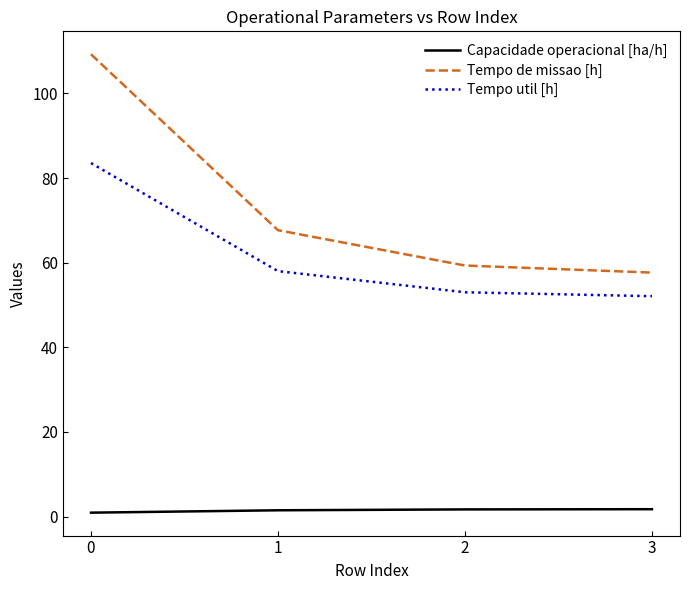

True or false: Capacidade operacional [ha/h] and Tempo util [h] intersect in this chart.

False